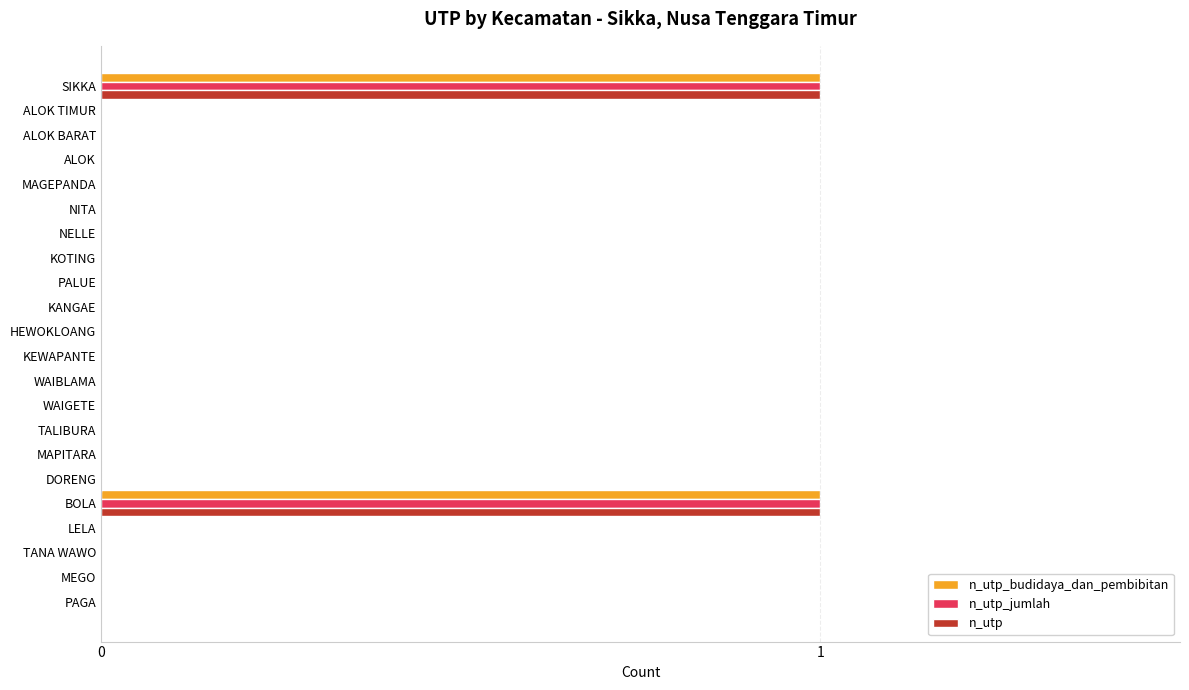

The value of n_utp at WAIBLAMA is 0. True or false?

True